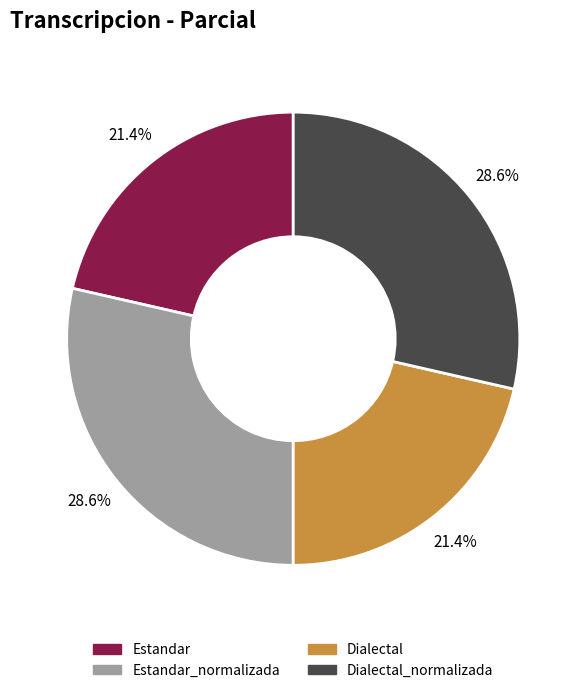

To the nearest percent, what is the average slice percentage?

25%